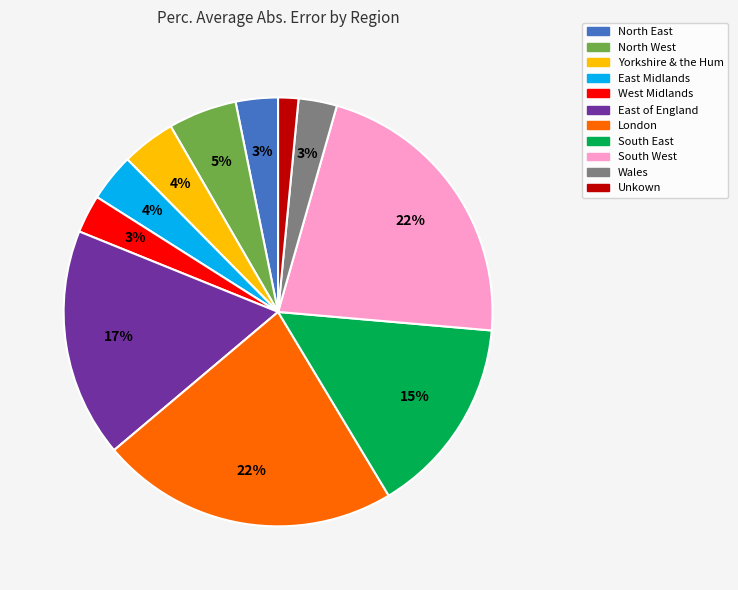

Which category has the smallest portion of the pie?

Unkown